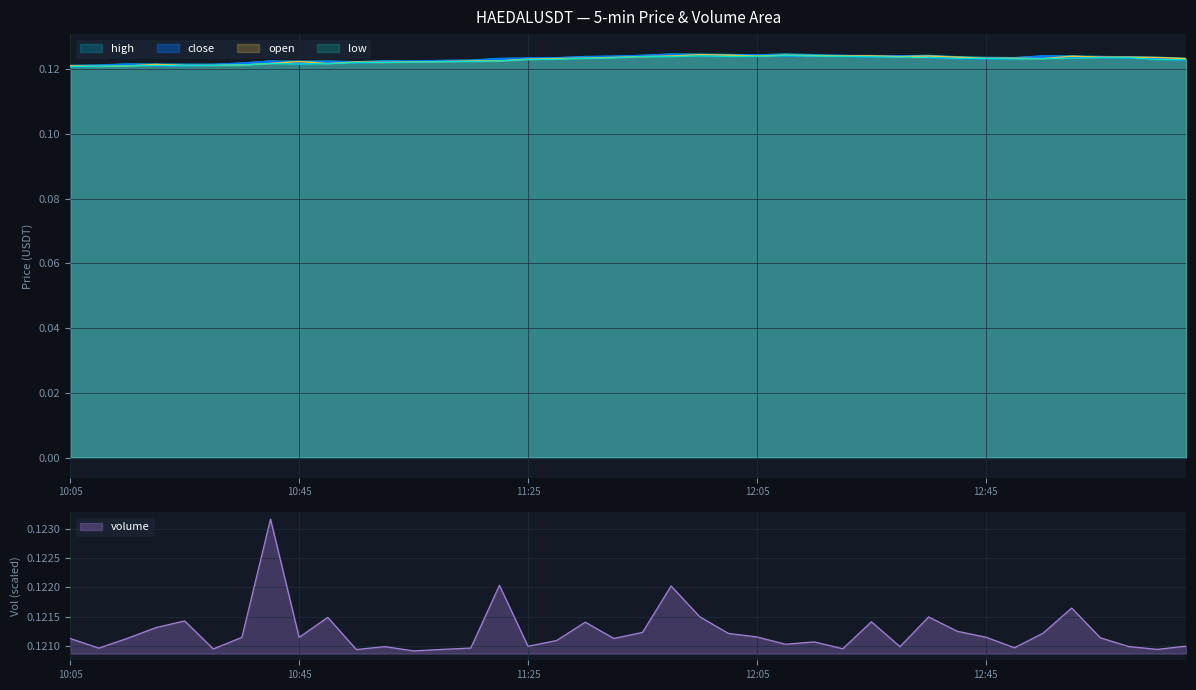

At which category does close reach its first local peak?

10:15